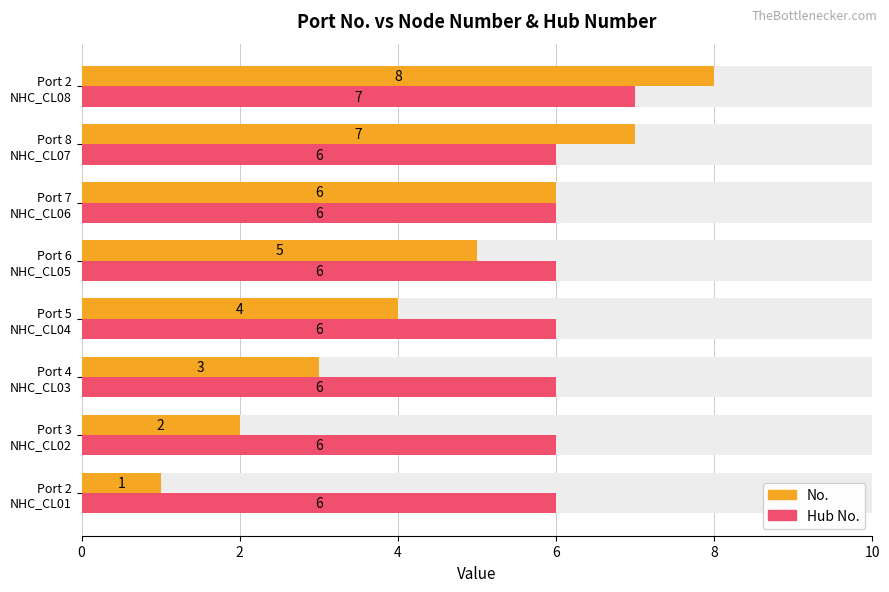

Which series has the largest total across all categories?

Hub No.